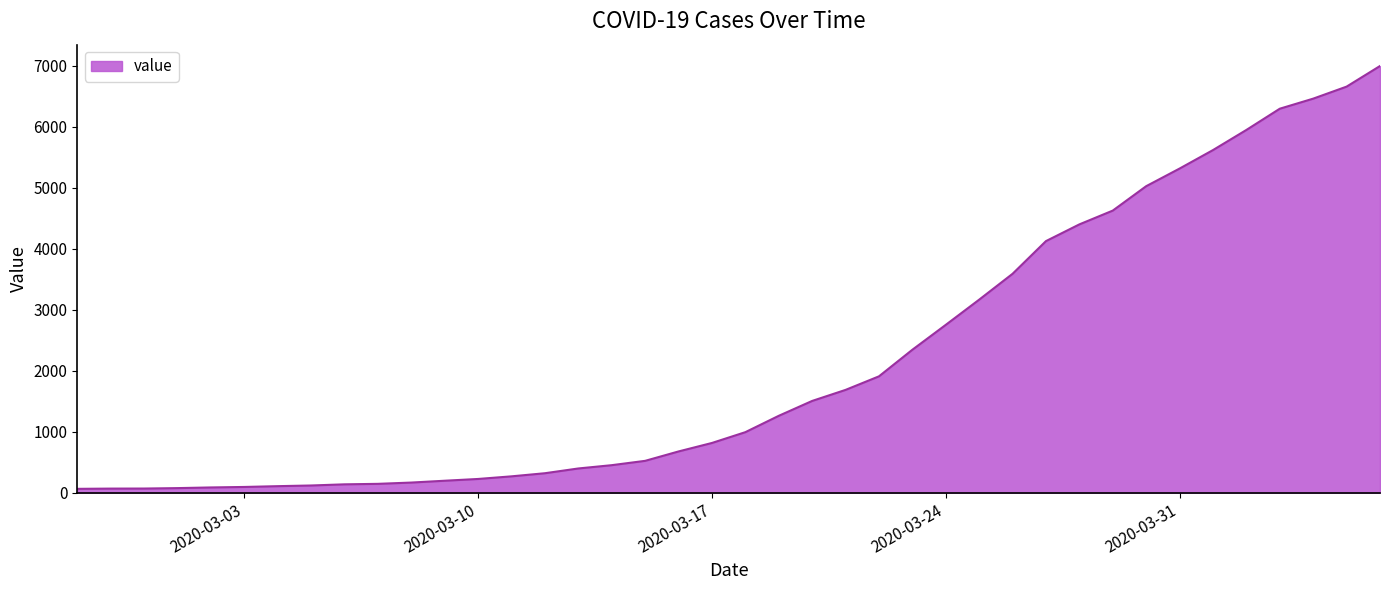

What is the difference between the maximum and minimum values?

6931